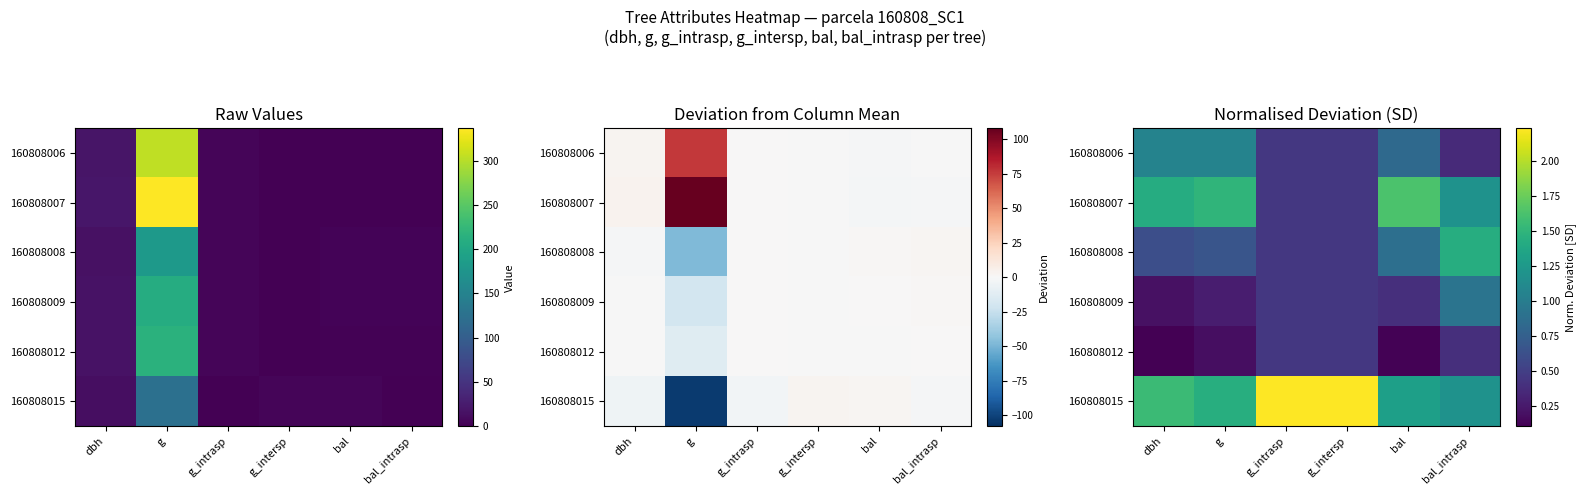

Where is 160808006 nearest to the value 0?

bal_intrasp